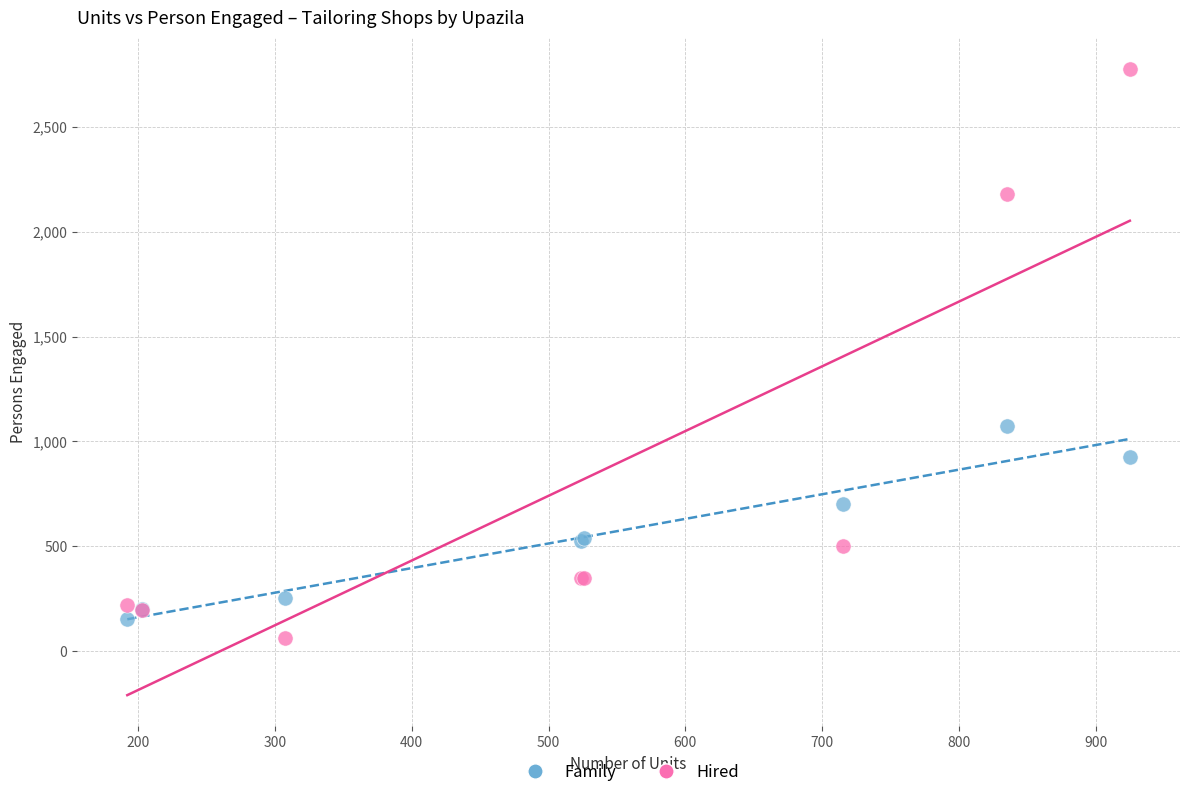

Across all series, what Y value is closest to 1418?

1075